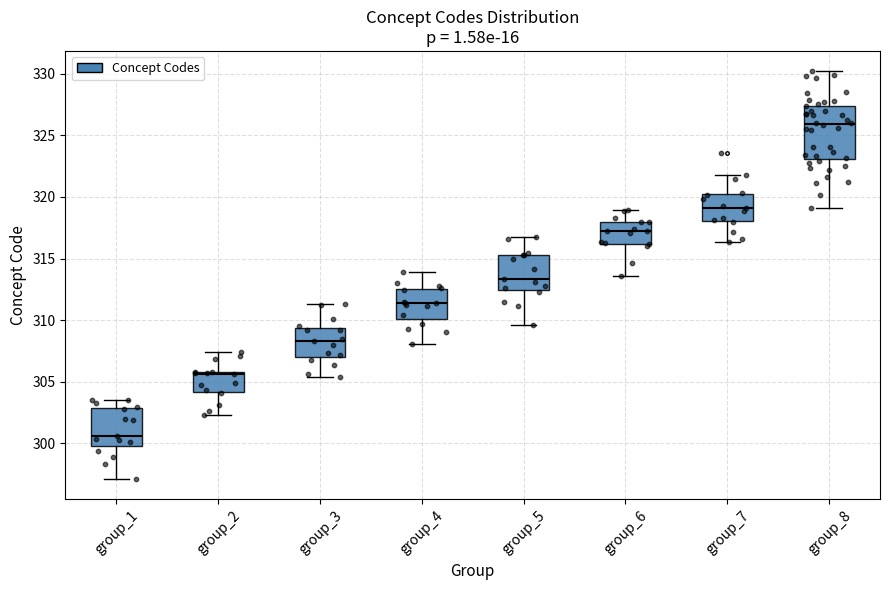

Which box is the tallest, from its lower edge to its upper edge?

group_8